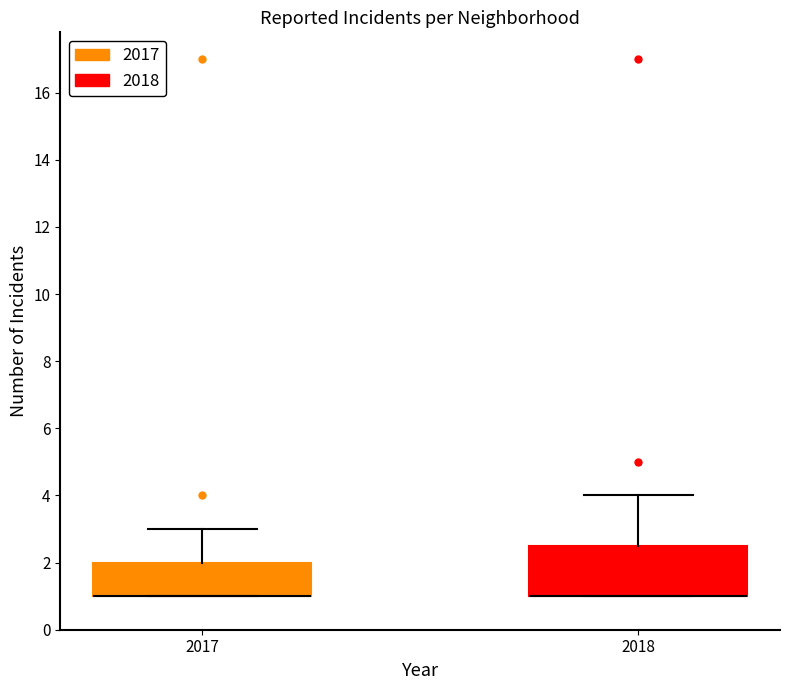

Where is the lower edge of the box at x = 2018 on the y-axis? The values are not printed on the chart, so give them approximately, as read against the axis.

1.0